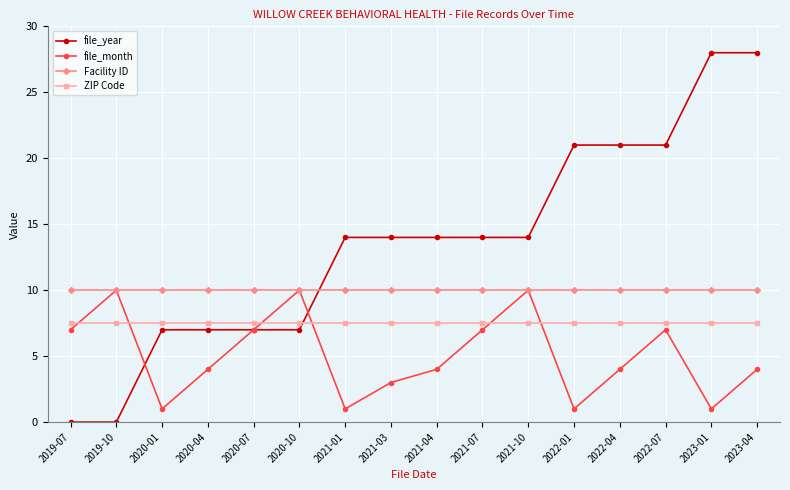

Which series has the largest range (max minus min)?

file_year